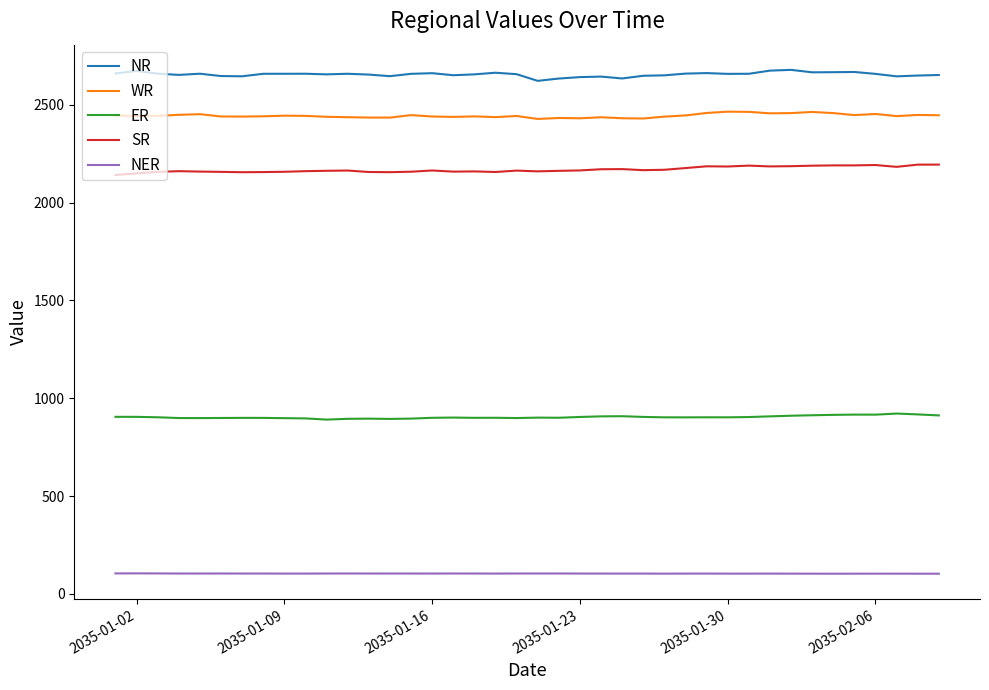

What is the difference between the maximum and minimum values in the NR series?

56.2